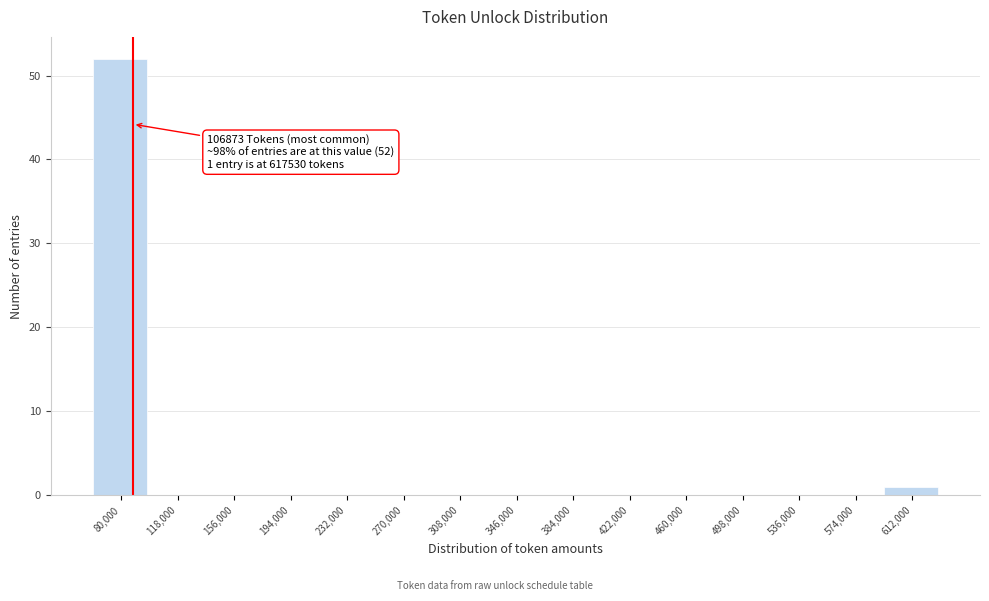

Reading left to right, list all the values displayed in this chart.

80,000=52	118,000=0	156,000=0	194,000=0	232,000=0	270,000=0	308,000=0	346,000=0	384,000=0	422,000=0	460,000=0	498,000=0	536,000=0	574,000=0	612,000=1